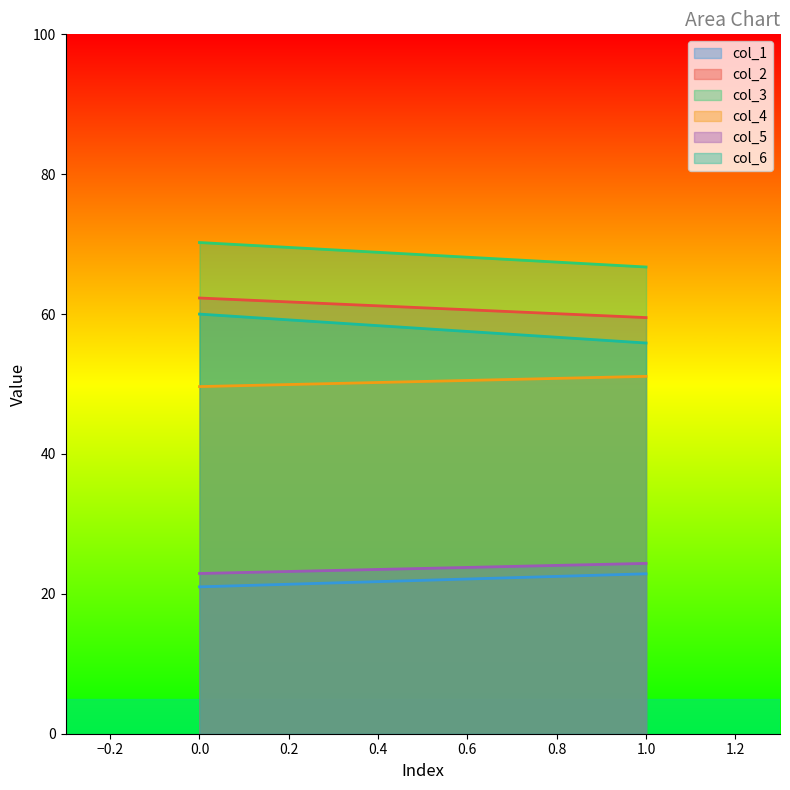

What is the value of the col_2 point at the 1st from the left?

62.3